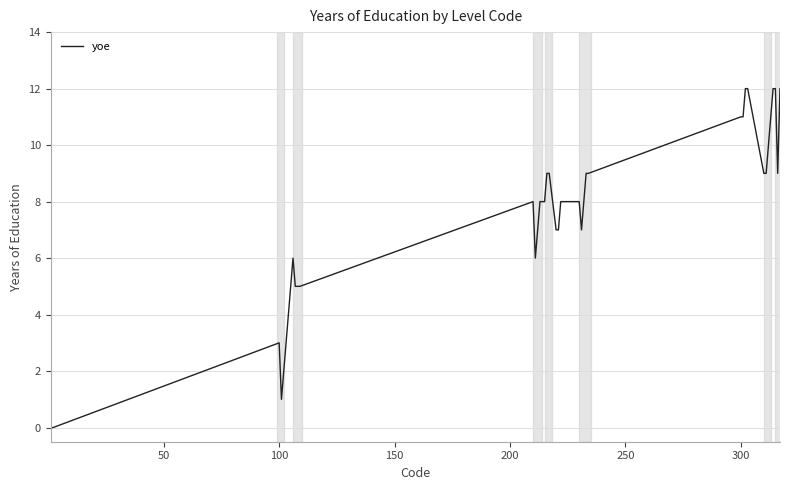

What is the difference between the maximum and minimum values?

12